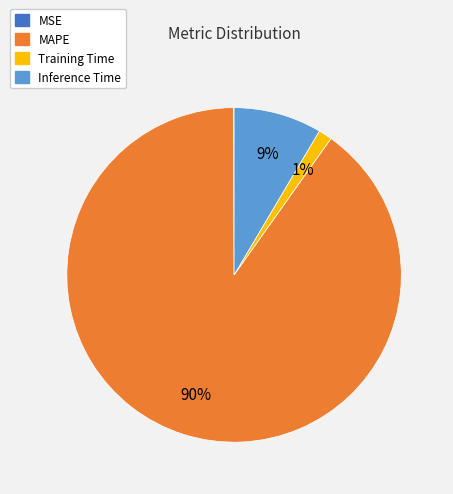

To the nearest percent, what is the difference between the largest and smallest slice percentages?

90%